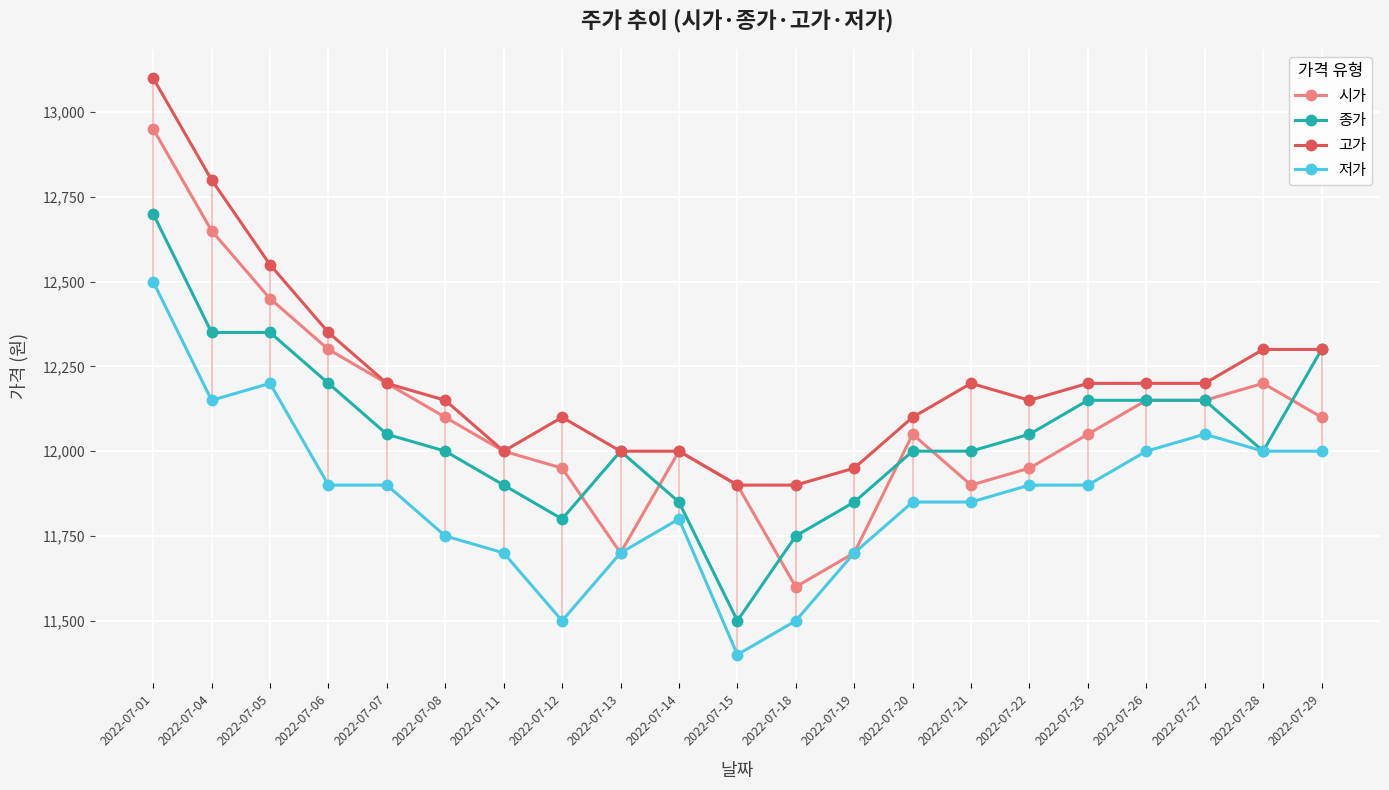

True or false: 고가 and 저가 intersect in this chart.

False